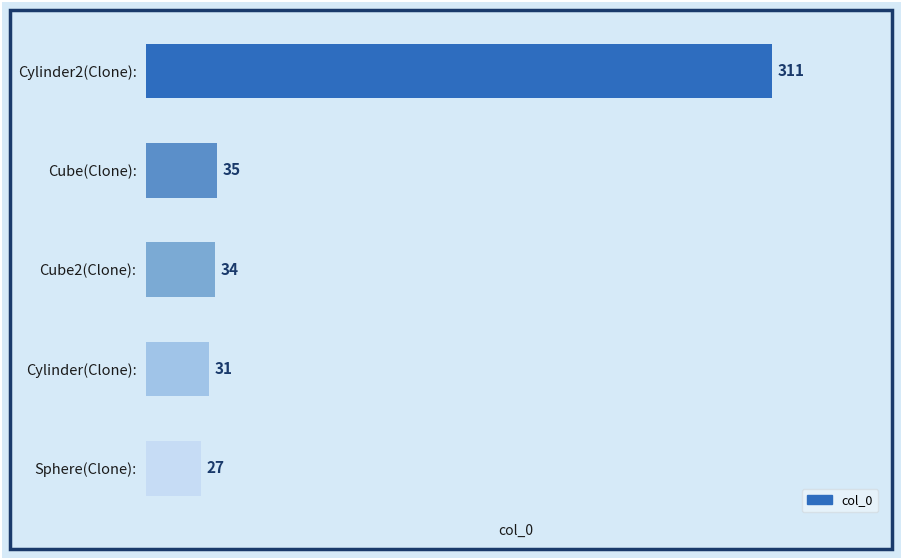

What is the minimum value shown in the chart?

27